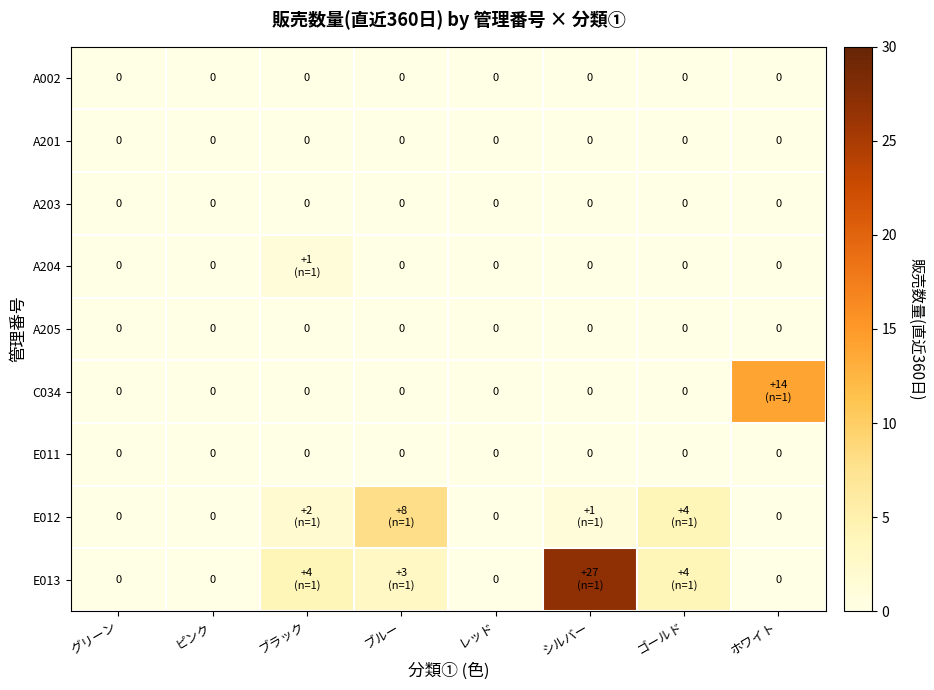

At which category is the sum across all series the highest?

シルバー